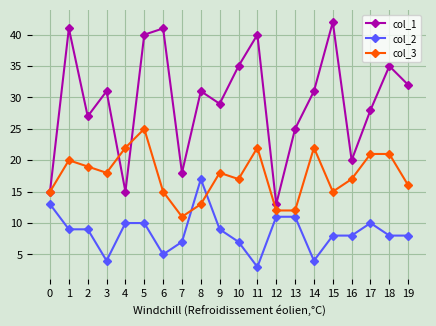

At 8, list the series in order from smallest to largest.

col_3, col_2, col_1